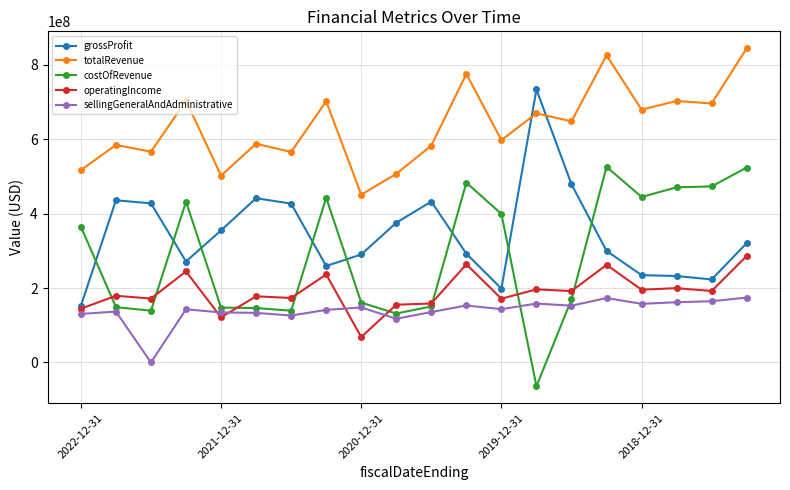

What are all the series names shown in the legend?

grossProfit, totalRevenue, costOfRevenue, operatingIncome, sellingGeneralAndAdministrative